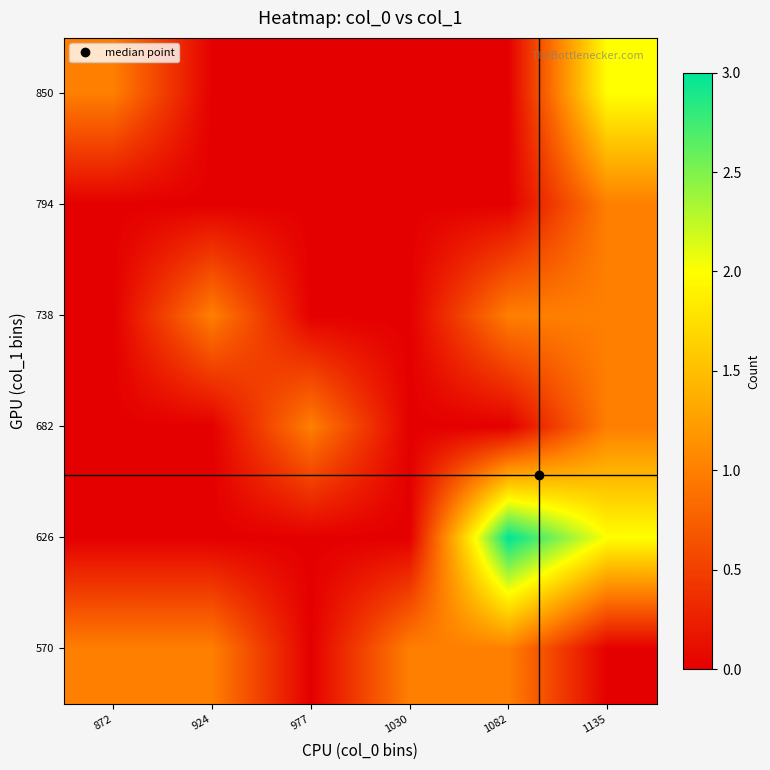

Reading left to right, transcribe all the data shown in this chart.

570: 872=1	924=1	977=0	1030=1	1082=1	1135=0
626: 872=0	924=0	977=0	1030=0	1082=3	1135=2
682: 872=0	924=0	977=1	1030=0	1082=0	1135=1
738: 872=0	924=1	977=0	1030=0	1082=1	1135=1
794: 872=0	924=0	977=0	1030=0	1082=0	1135=1
850: 872=1	924=0	977=0	1030=0	1082=0	1135=2